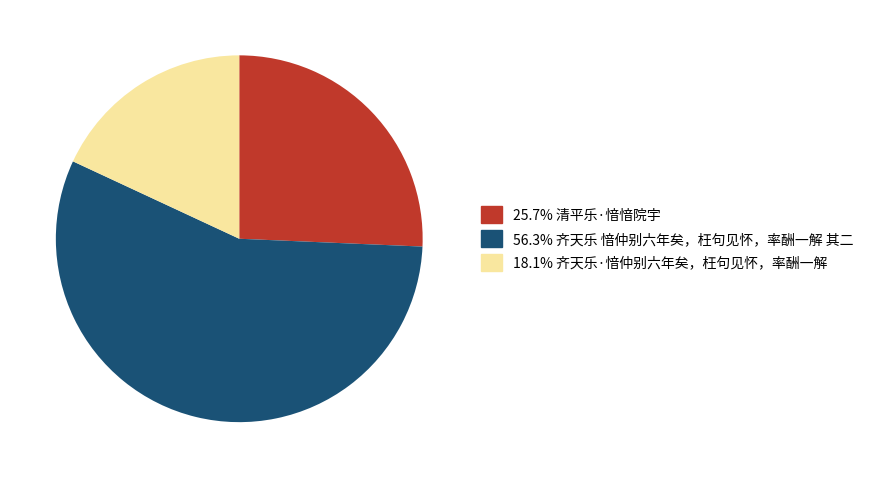

Is there any slice that represents more than half of the pie?

Yes